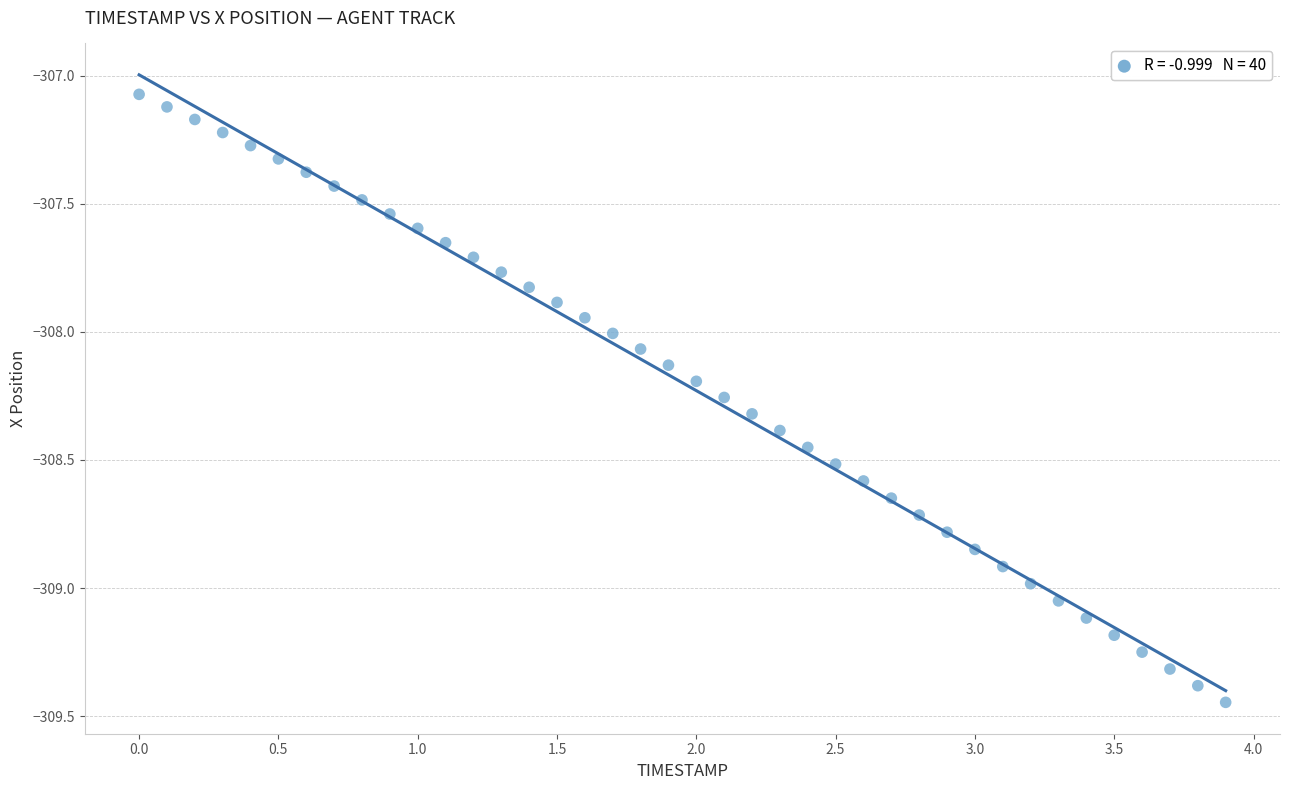

What is the range of X values (max minus min)?

3.9